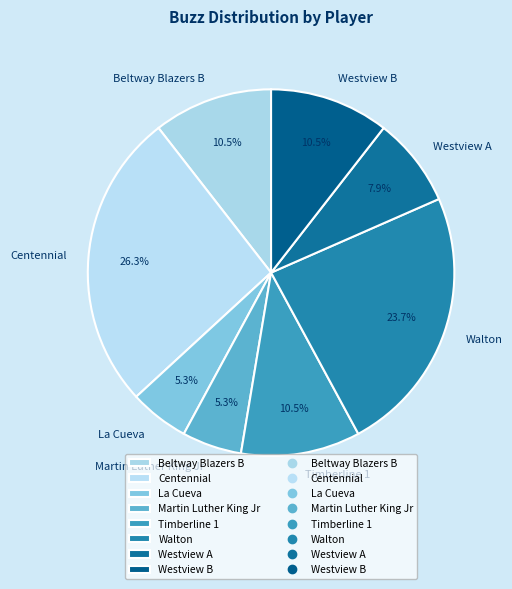

What is the largest slice in the pie chart?

Centennial